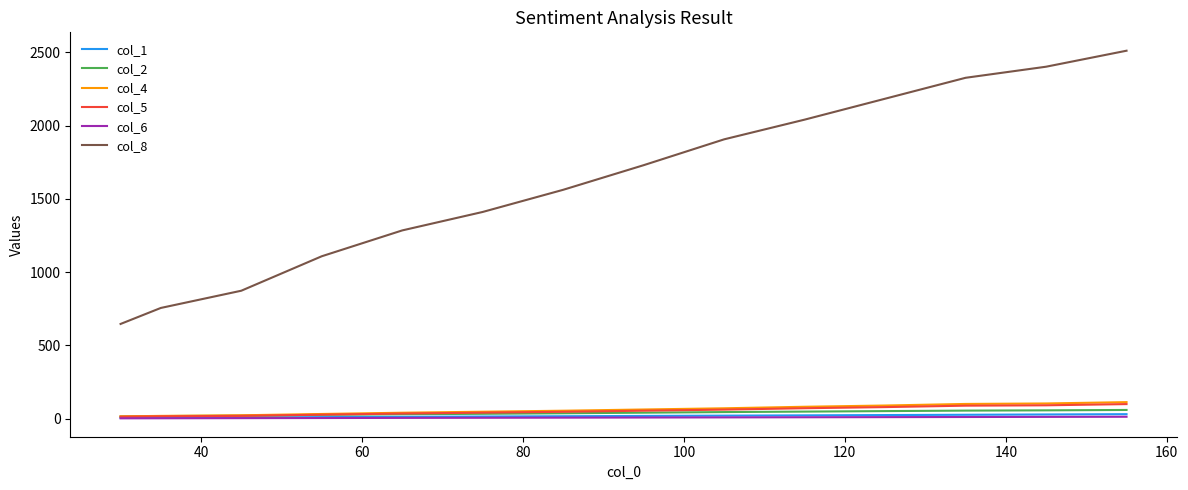

Does the chart display data point markers on the line(s)?

No